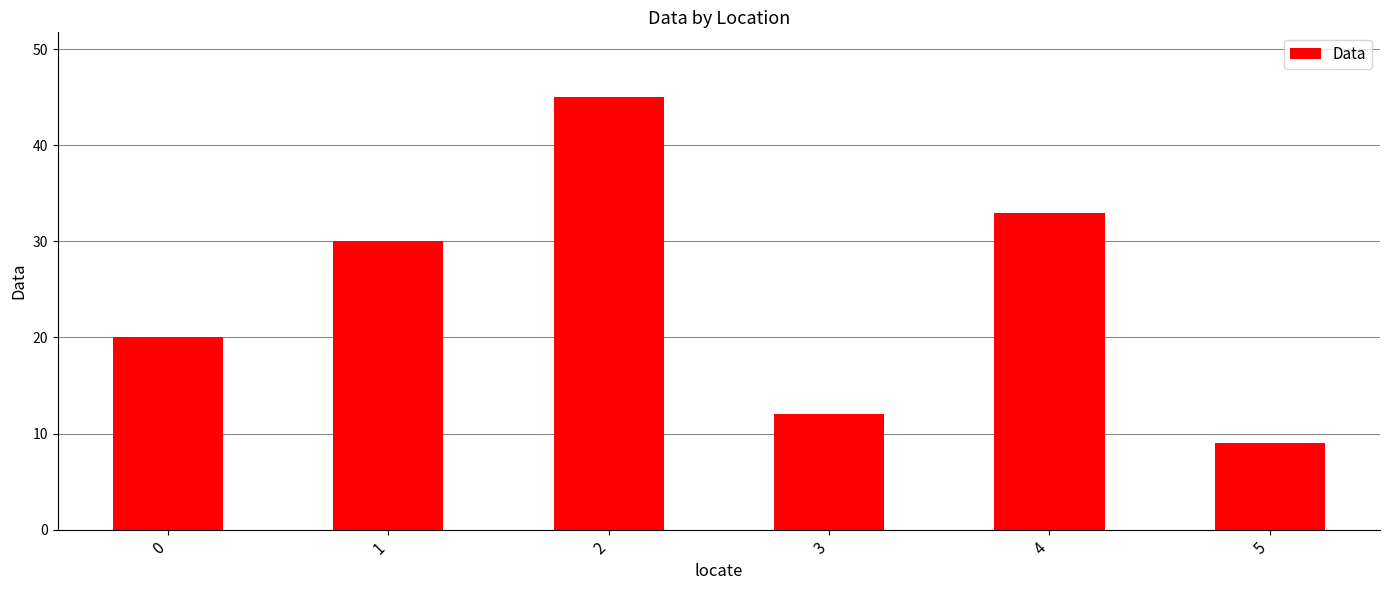

Where is the data nearest to the value 27?

1